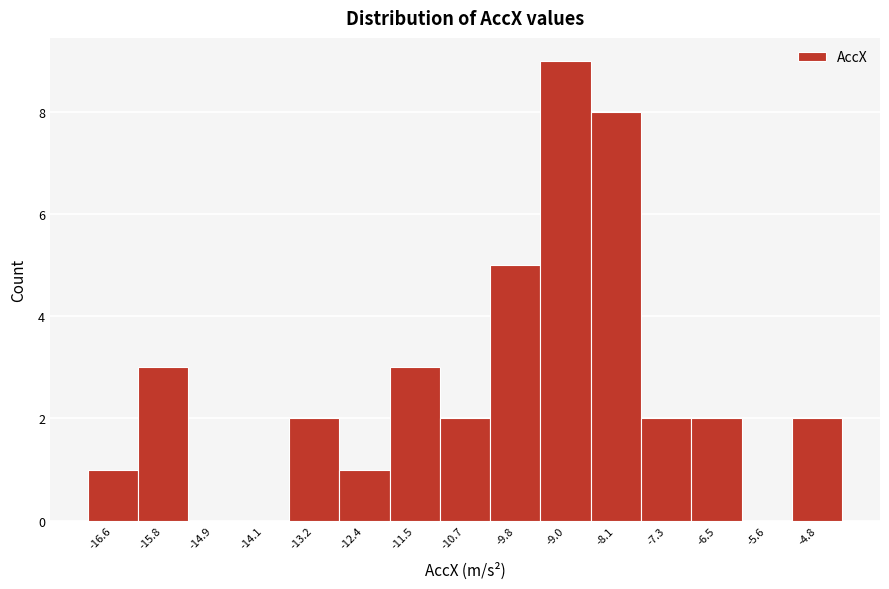

Reading left to right, list every bar in this chart as the range it spans on the x-axis followed by its height. Neither the bar edges nor the heights are printed on the chart, so give them approximately, as read against the axes.

-17.0 to -16.2: 1
-16.2 to -15.3: 3
-15.3 to -14.5: 0
-14.5 to -13.7: 0
-13.7 to -12.8: 2
-12.8 to -12.0: 1
-12.0 to -11.1: 3
-11.1 to -10.3: 2
-10.3 to -9.4: 5
-9.4 to -8.6: 9
-8.6 to -7.7: 8
-7.7 to -6.9: 2
-6.9 to -6.0: 2
-6.0 to -5.2: 0
-5.2 to -4.3: 2